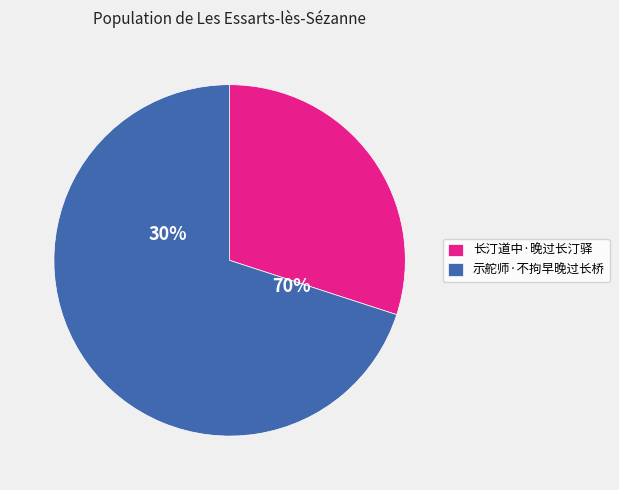

Does 长汀道中·晚过长汀驿 account for over 50% of the chart?

No